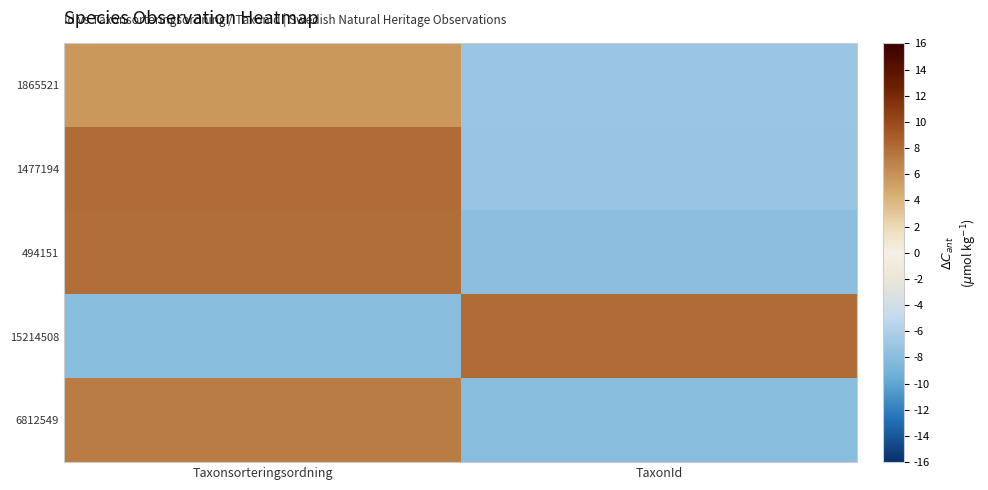

What is the total value across all series at TaxonId?

-22.1